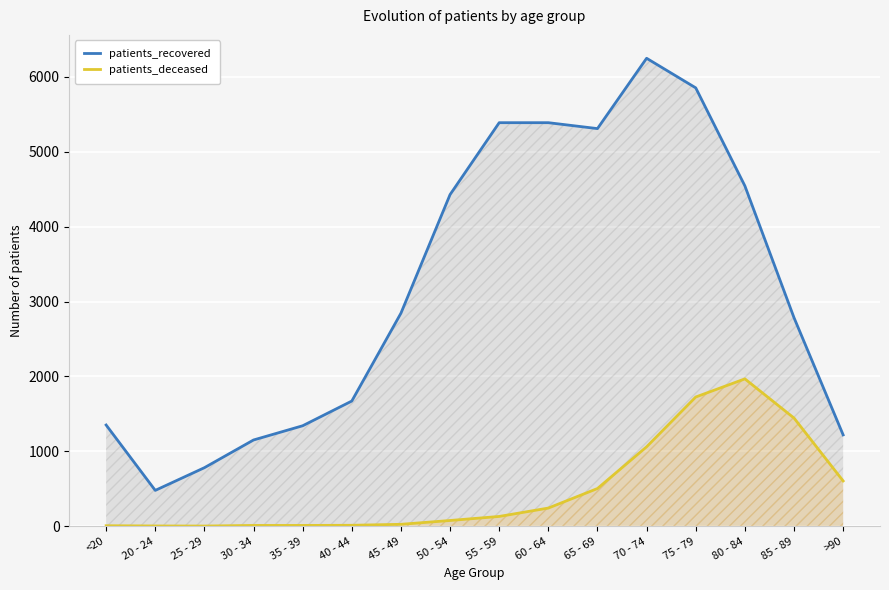

What is the average value of the patients_recovered series?

3174